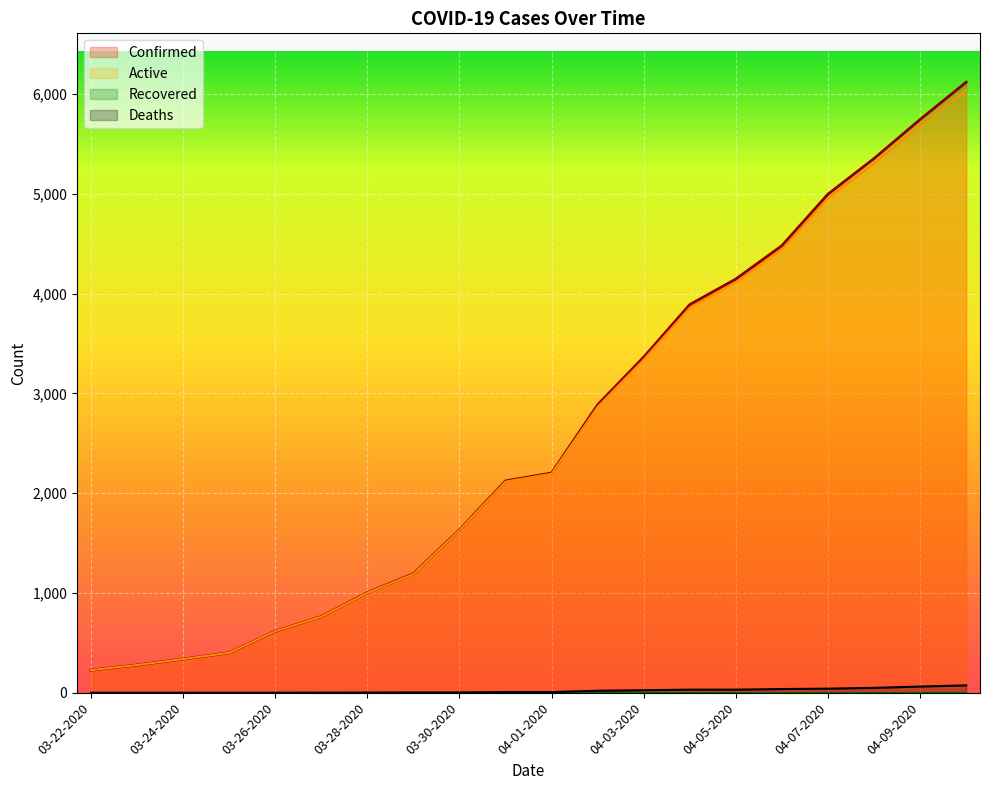

True or false: Confirmed has a value of 334 at 03-22-2020.

False